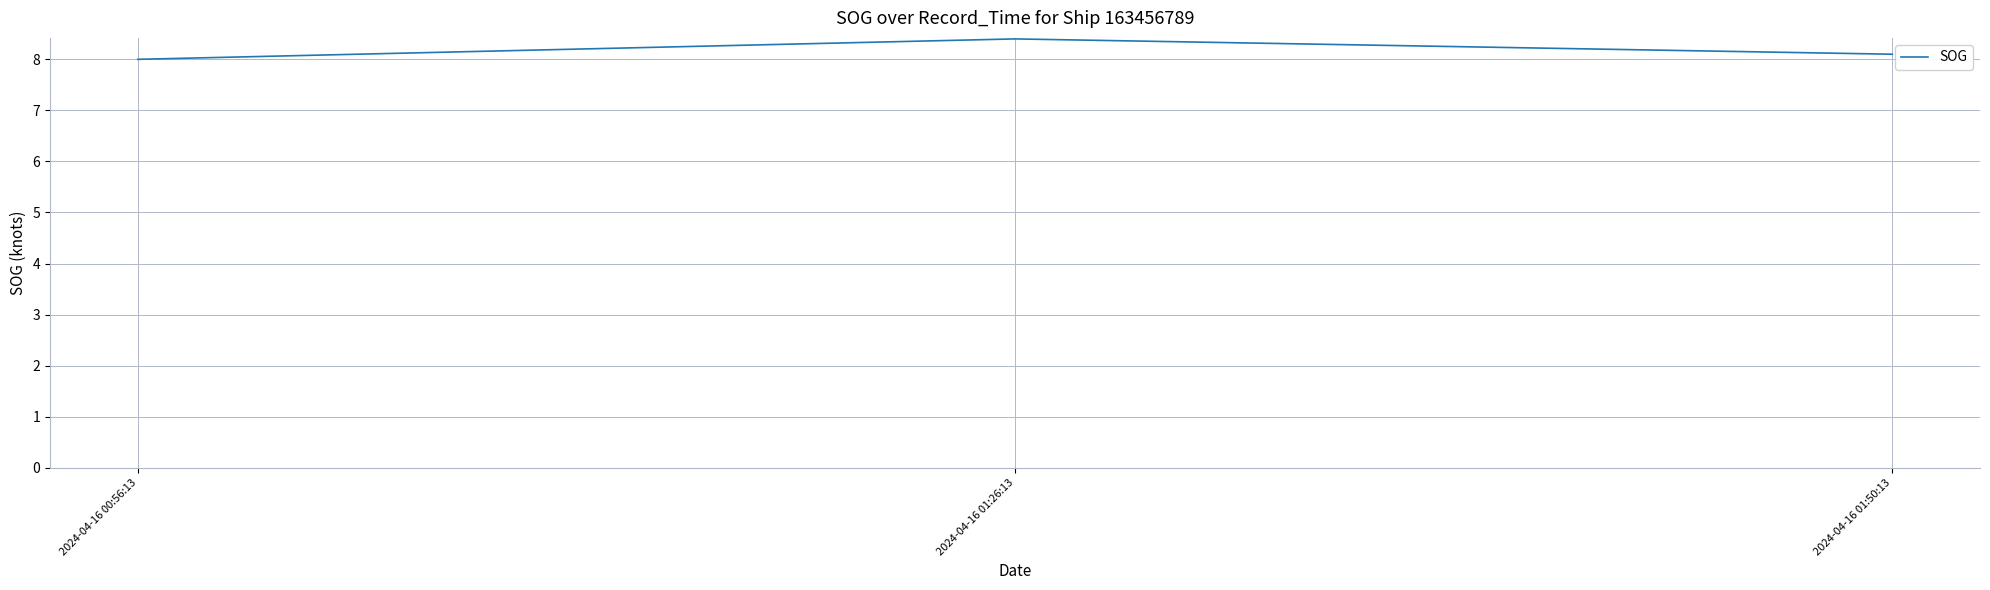

What is the change in value from 2024-04-16 01:26:13 to 2024-04-16 01:50:13?

-0.3